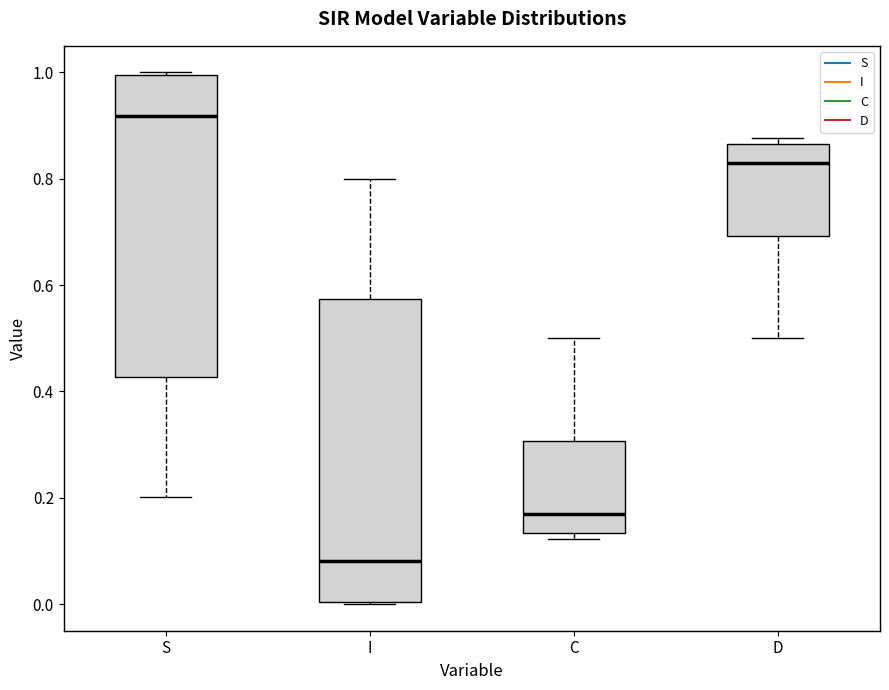

Reading left to right, read every box against the y-axis: the position of its median line, the range the box covers, and the ends of its whiskers. The values are not printed on the chart, so give them approximately, as read against the axis.

S: median 0.92, box 0.42 to 1.00, whiskers 0.20 to 1.00
I: median 0.08, box 0.00 to 0.58, whiskers 0.00 to 0.80
C: median 0.16, box 0.14 to 0.30, whiskers 0.12 to 0.50
D: median 0.84, box 0.70 to 0.86, whiskers 0.50 to 0.88